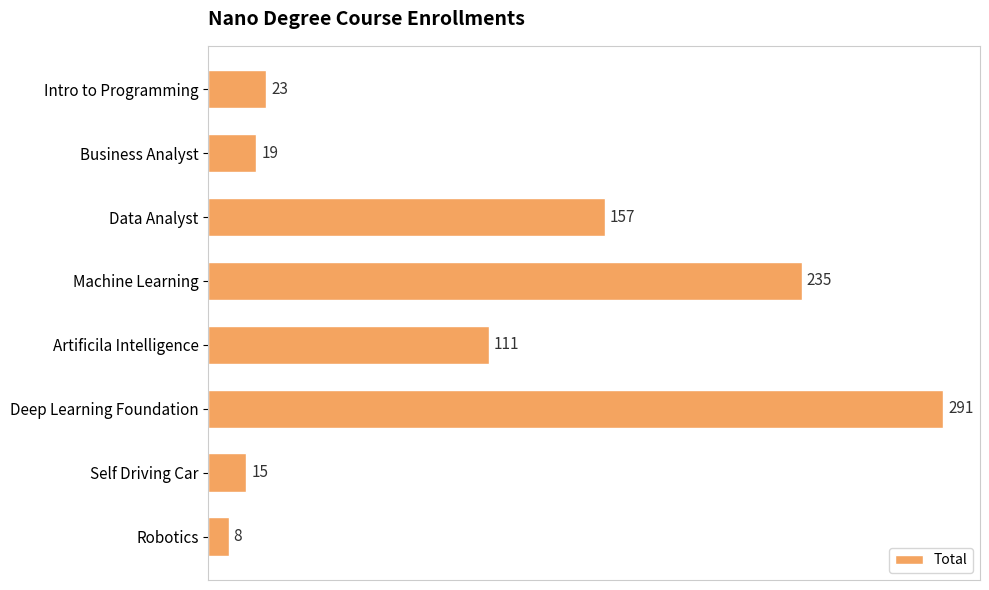

Does the chart contain stacked bars?

No